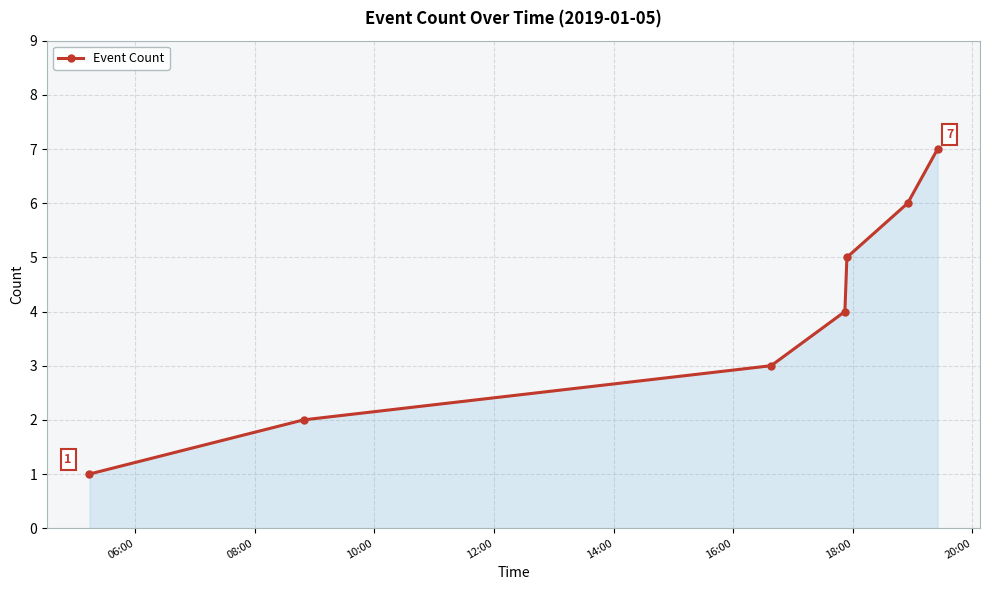

Count the number of data series in this chart.

1